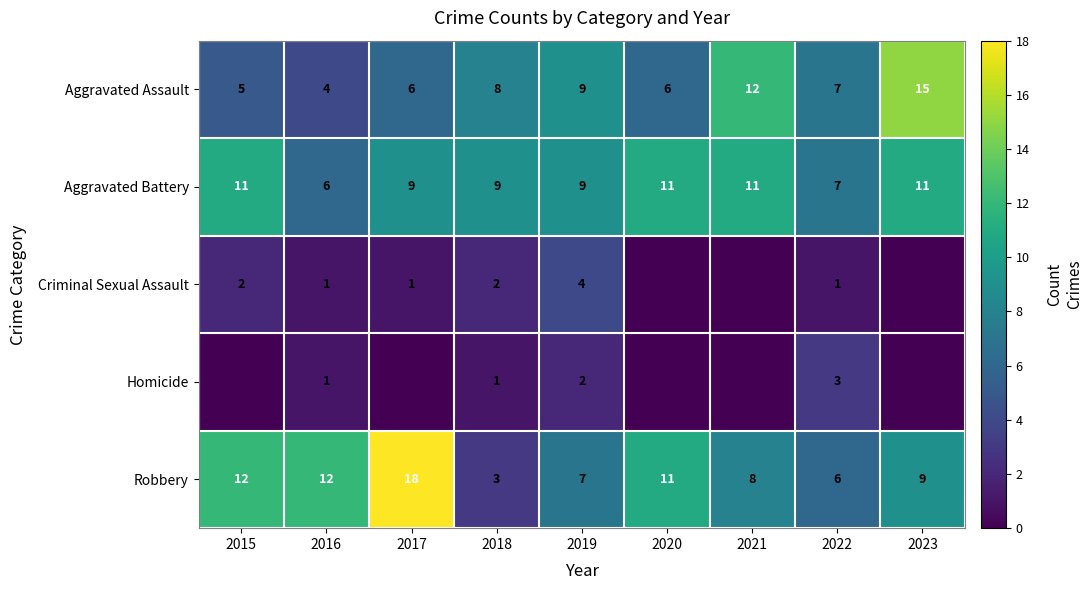

At which category is the sum across all series the highest?

2023